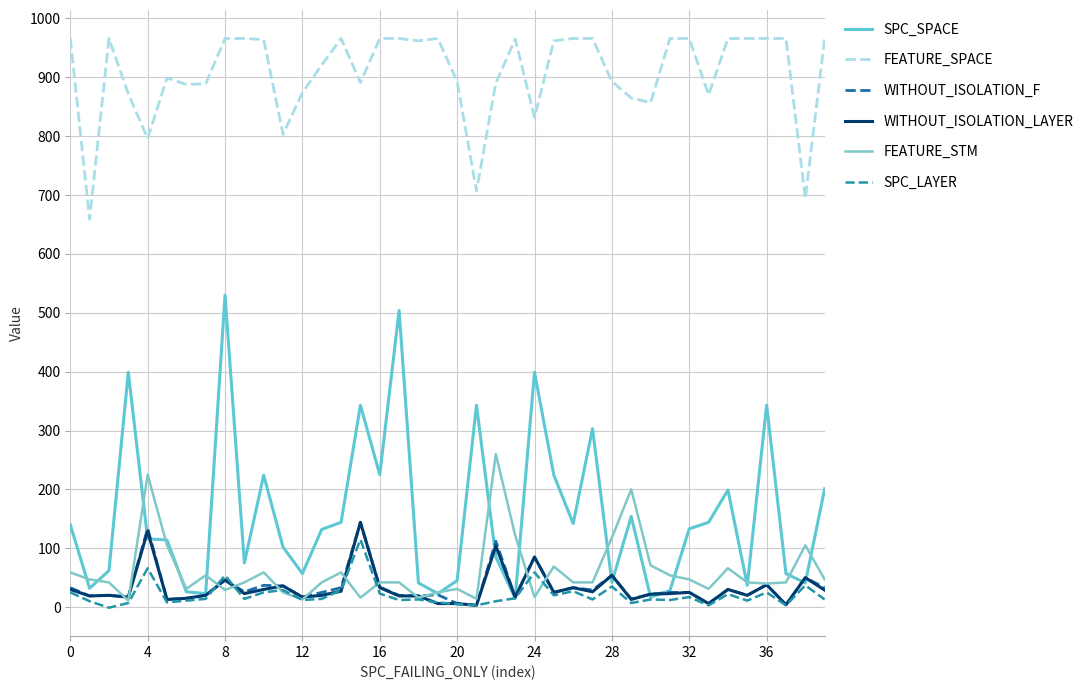

How many lines are shown in the chart?

6